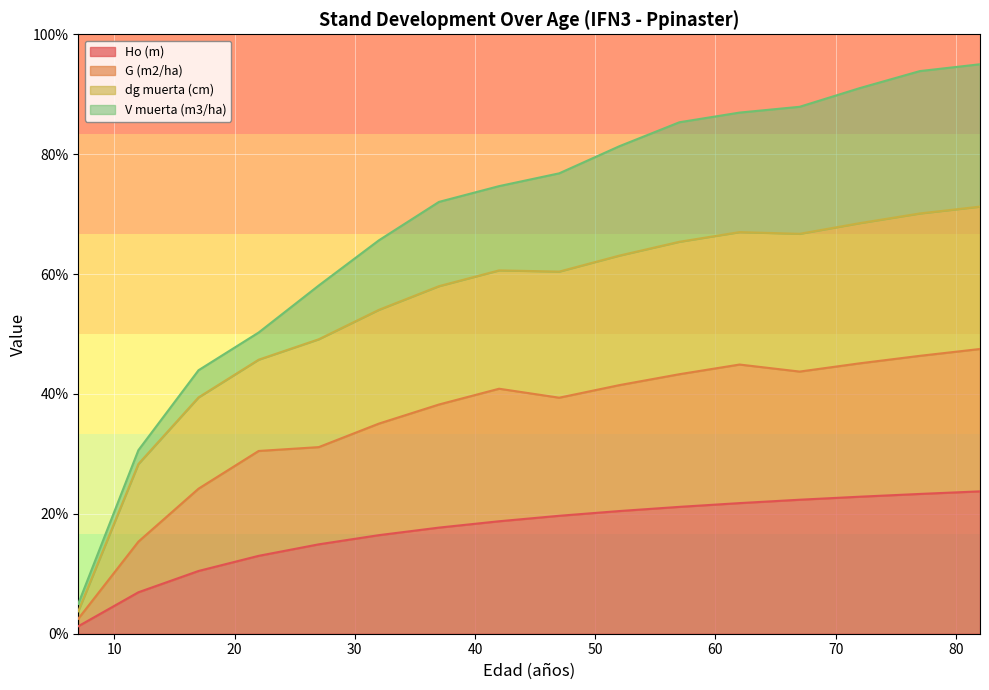

What are all the series names shown in the legend?

Ho (m), G (m2/ha), dg muerta (cm), V muerta (m3/ha)